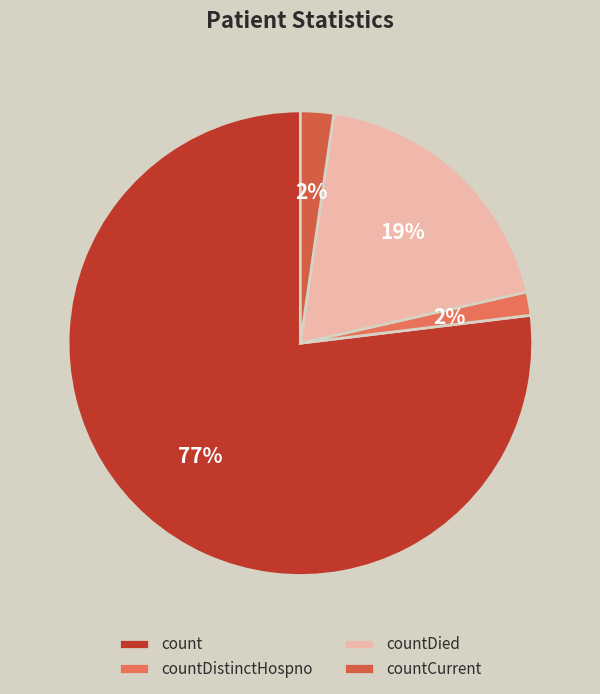

Does countDied account for over 50% of the chart?

No